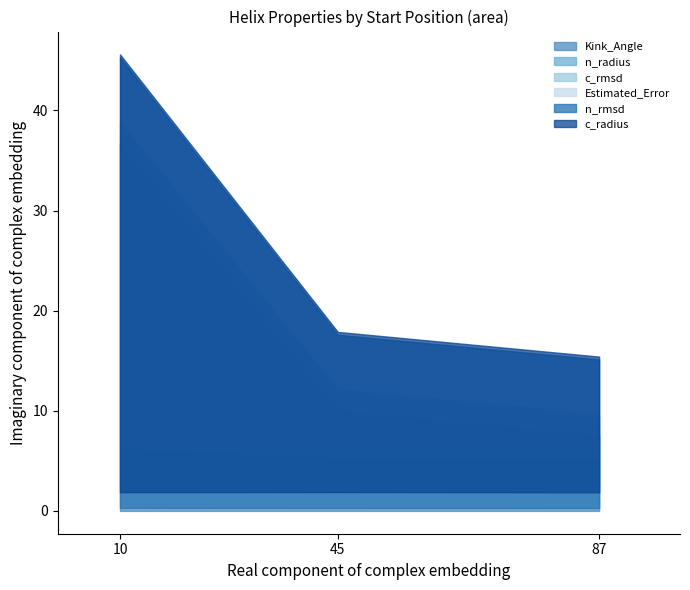

What is the approximate value of n_rmsd at 45?

0.3